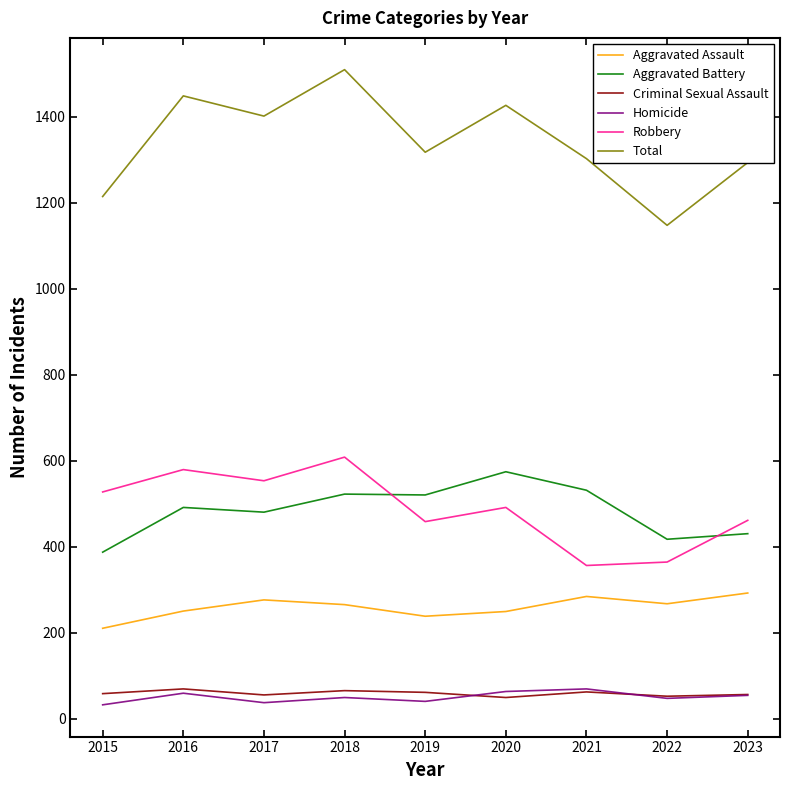

The Homicide series shows 32 at 2015. True or false?

True